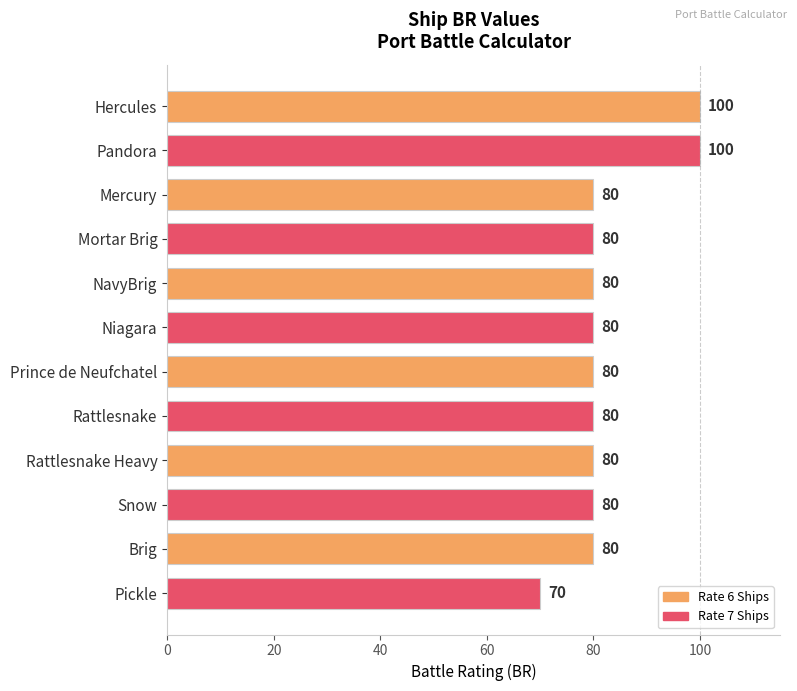

Is it true that the value at Mercury is 80?

True